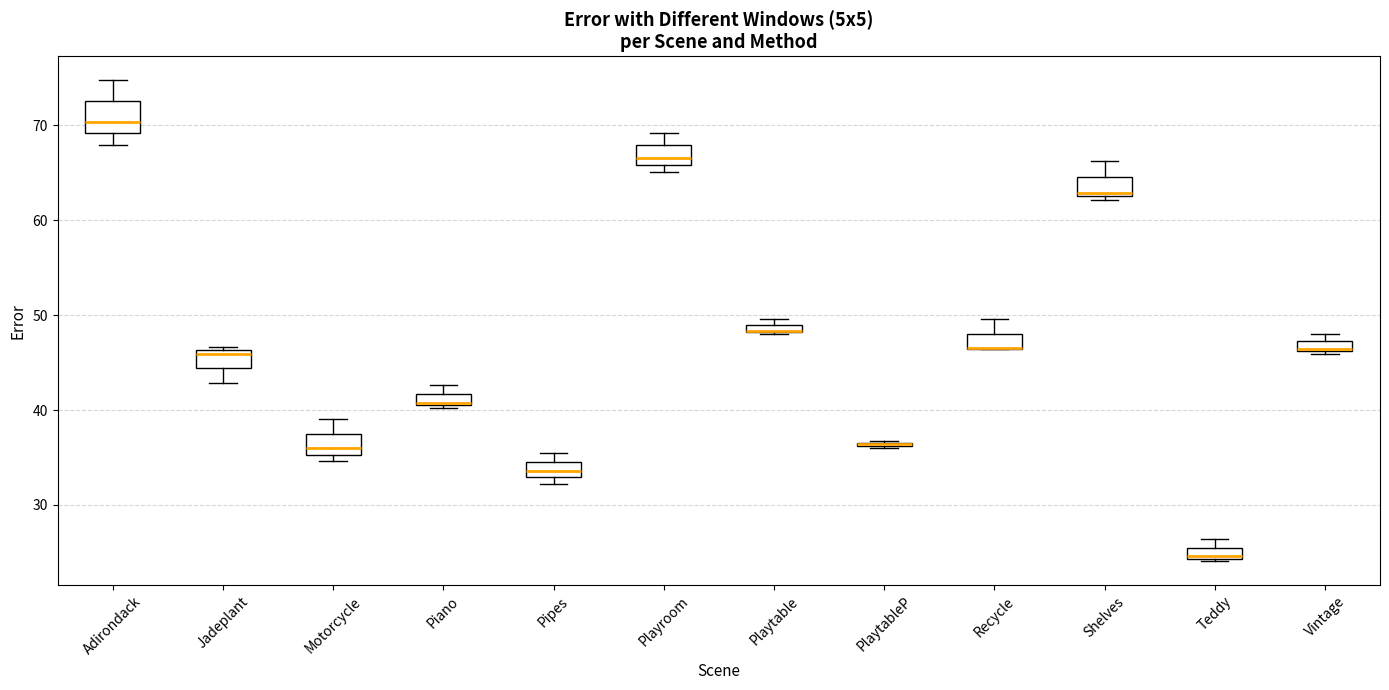

Where is the lower edge of the box for Pipes on the y-axis? The values are not printed on the chart, so give them approximately, as read against the axis.

33